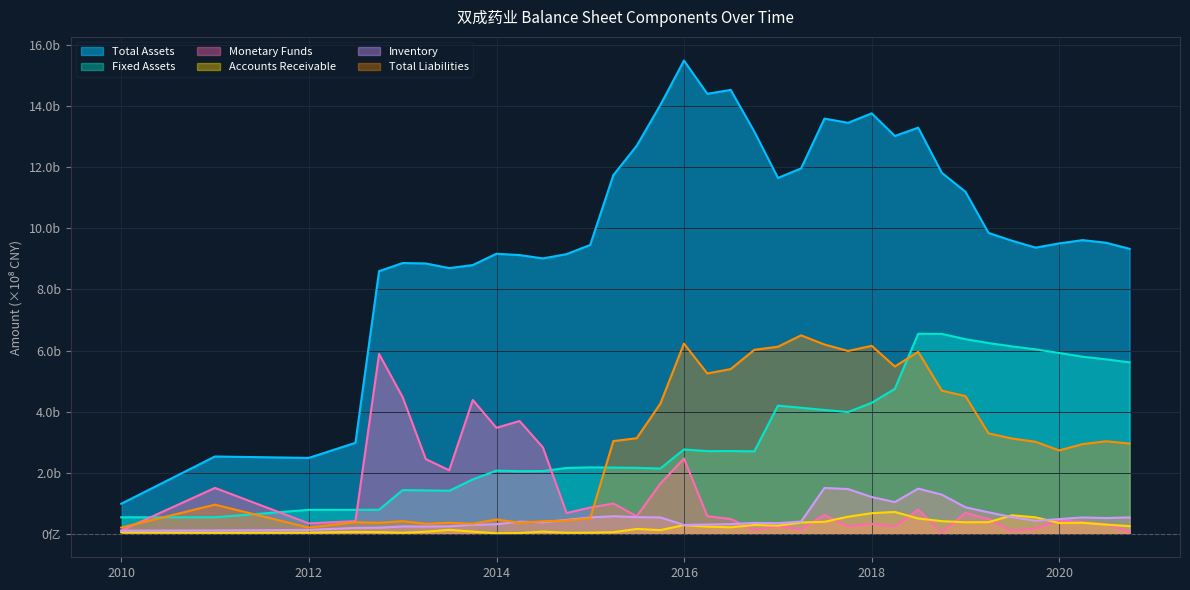

In Monetary Funds, how many points are lower than both neighbors (excluding endpoints)?

11